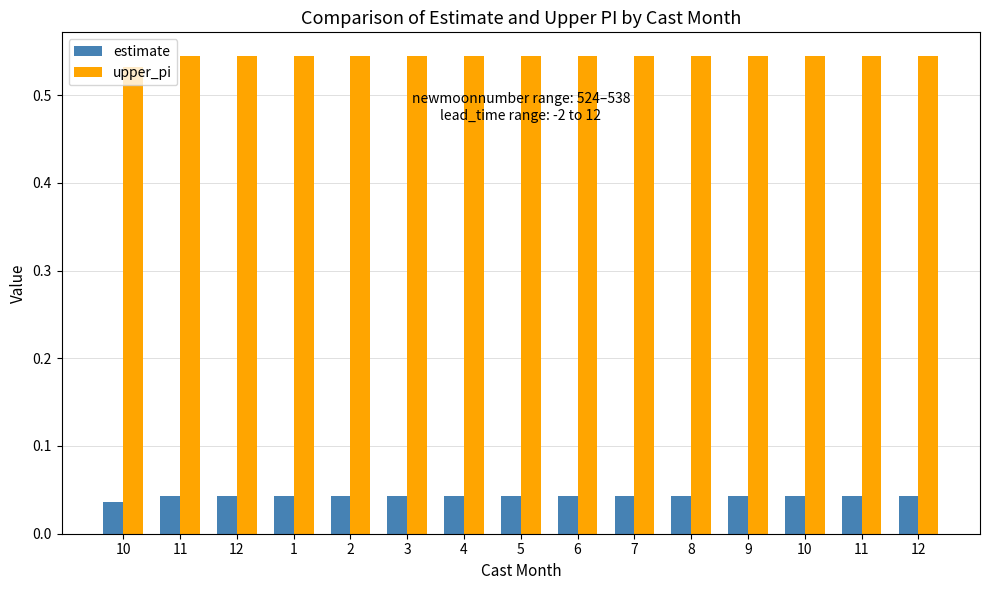

Reading left to right, list all the values displayed in this chart.

estimate: 10=0.0	11=0.0	12=0.0	1=0.0	2=0.0	3=0.0	4=0.0	5=0.0	6=0.0	7=0.0	8=0.0	9=0.0	10=0.0	11=0.0	12=0.0
upper_pi: 10=0.5	11=0.5	12=0.5	1=0.5	2=0.5	3=0.5	4=0.5	5=0.5	6=0.5	7=0.5	8=0.5	9=0.5	10=0.5	11=0.5	12=0.5